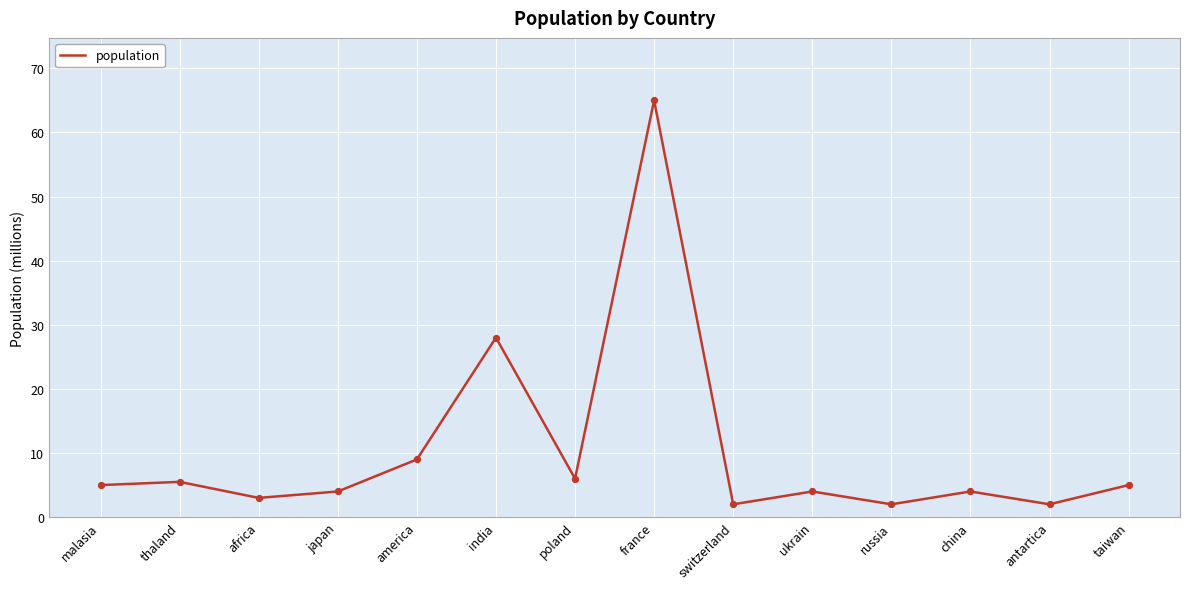

Approximately how many times larger is the value at india compared to africa?

9.3